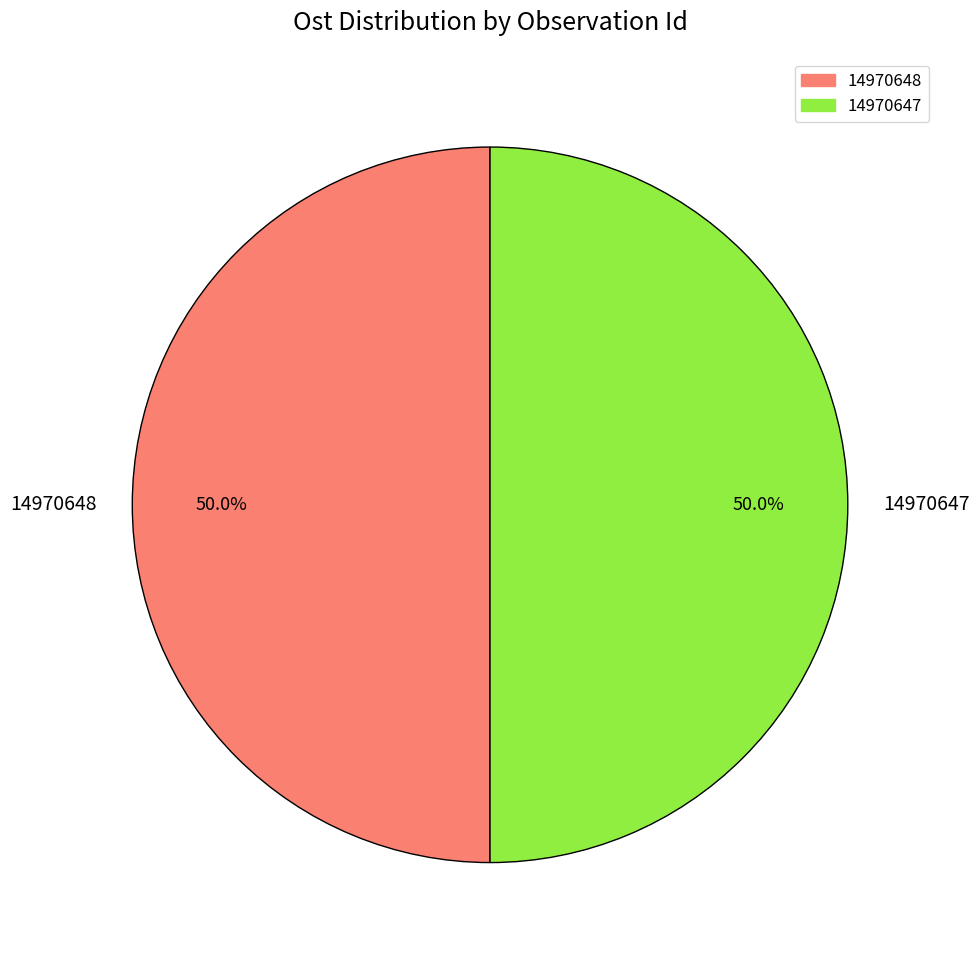

What portion of the pie excludes 14970647?

50.0%